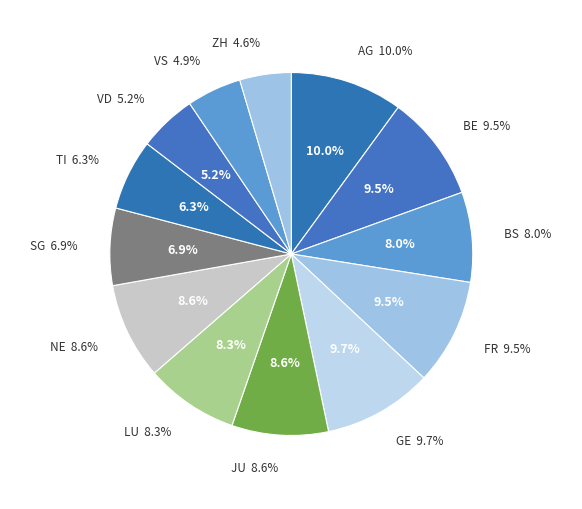

Count the number of slices in the pie.

13